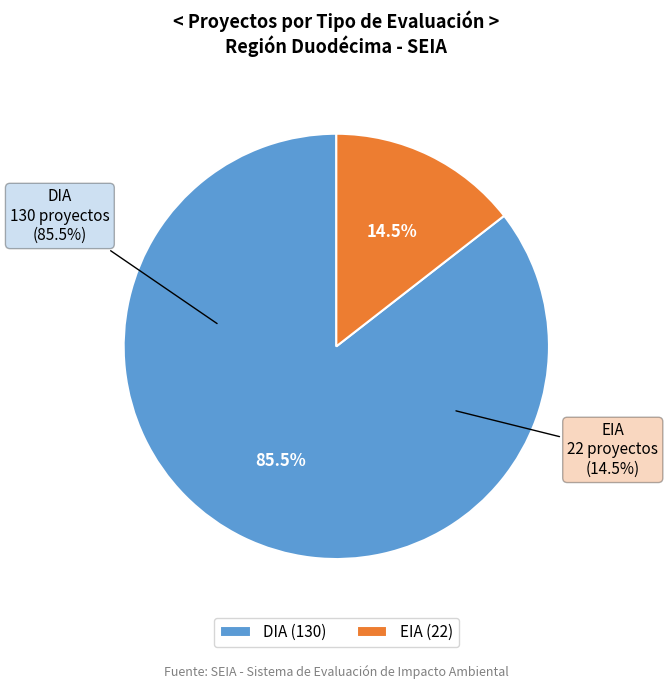

Rank the categories by value from highest to lowest.

DIA, EIA